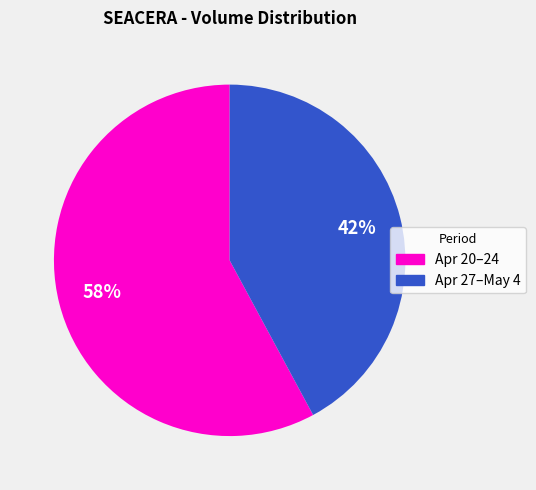

Is there any slice that represents more than half of the pie?

Yes